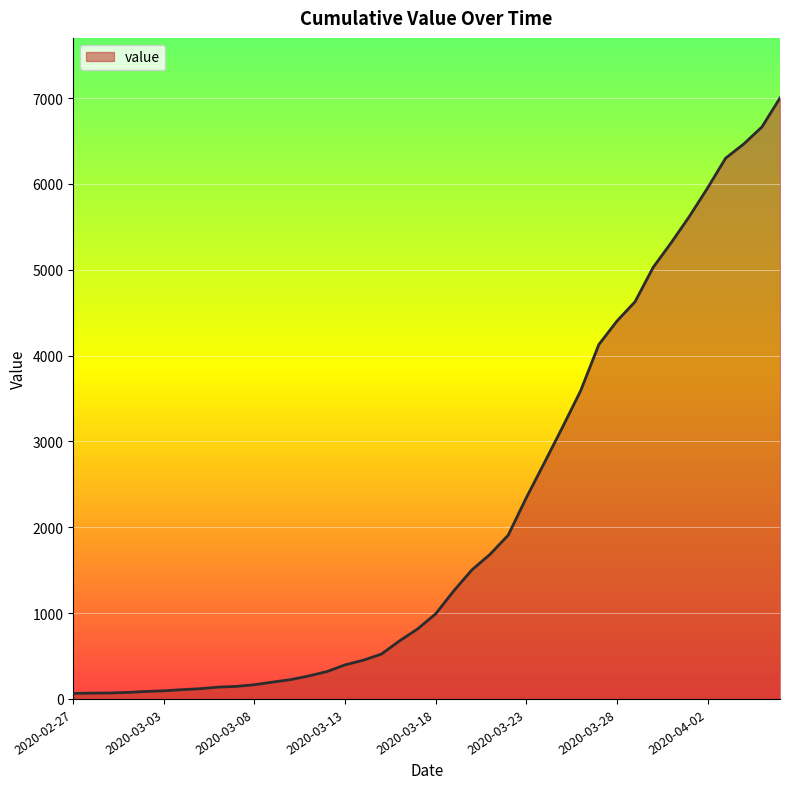

What is the greatest value displayed?

7002